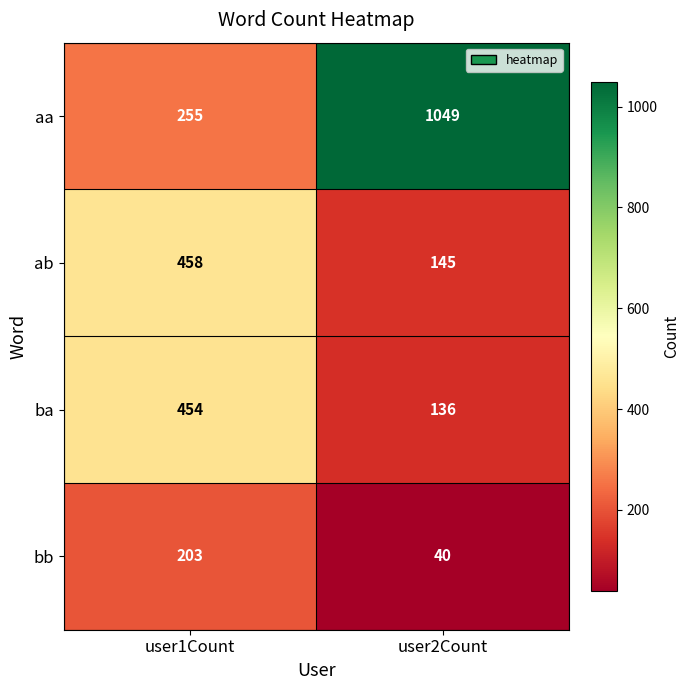

What is the sum of the bb values at user2Count and user1Count?

243